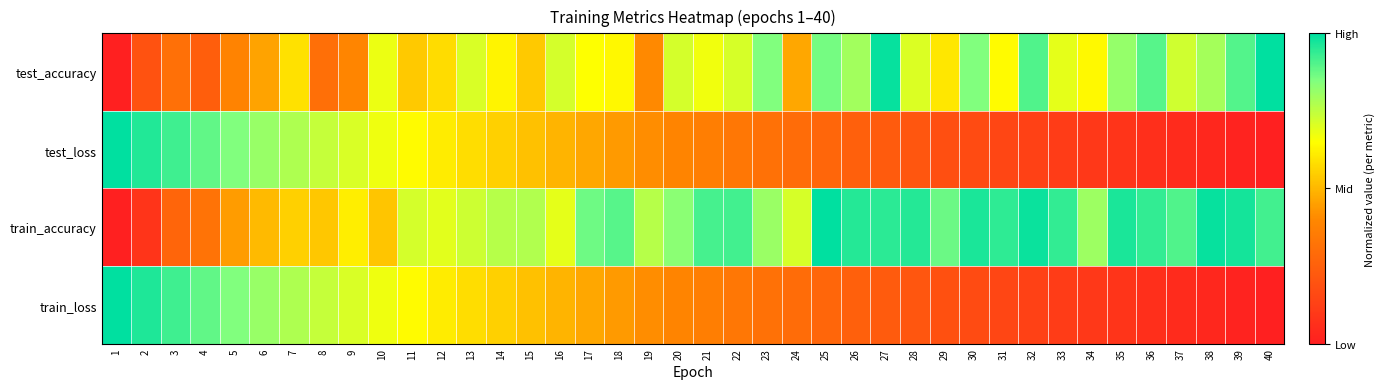

At which category does the chart reach its peak across all series?

40